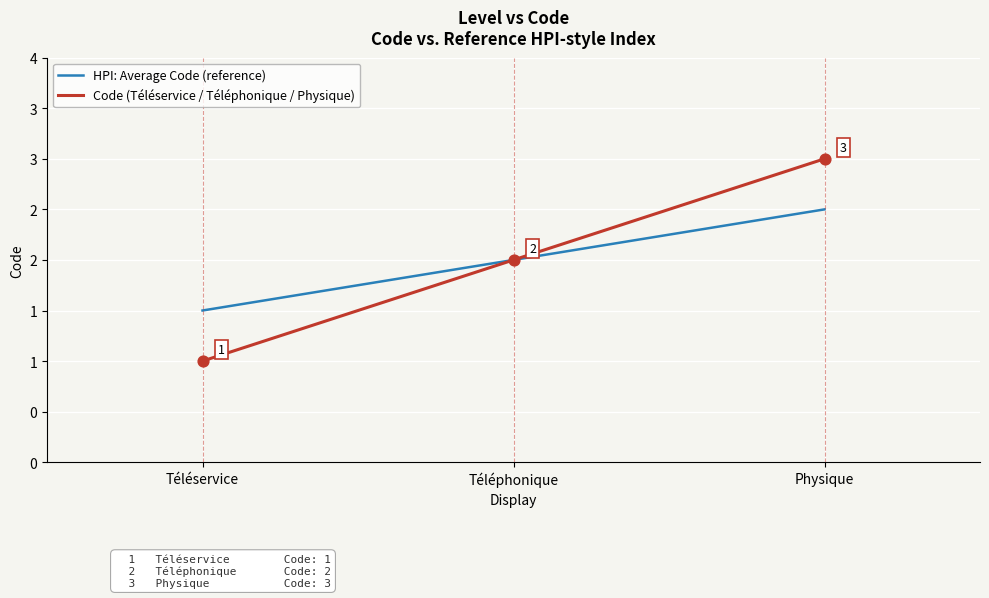

What are all the series names shown in the legend?

HPI: Average Code (reference), Code (Téléservice / Téléphonique / Physique)